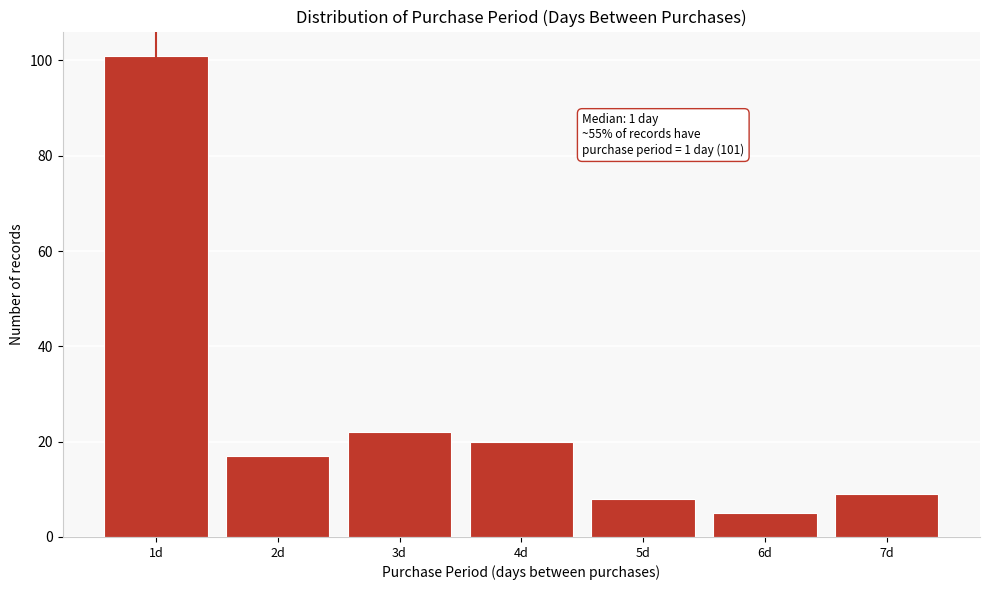

Reading left to right, transcribe all the data shown in this chart.

101	17	22	20	8	5	9